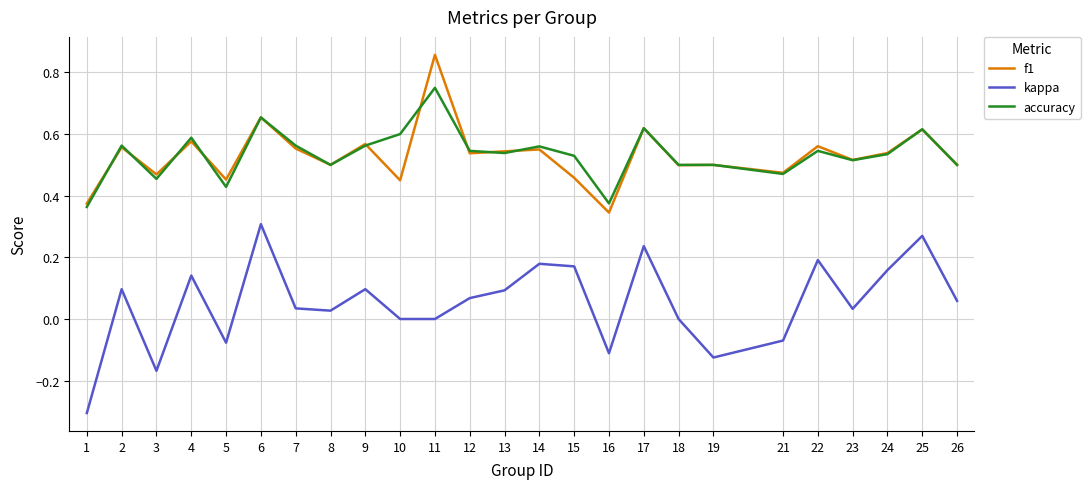

At which category does the chart reach its minimum across all series?

1